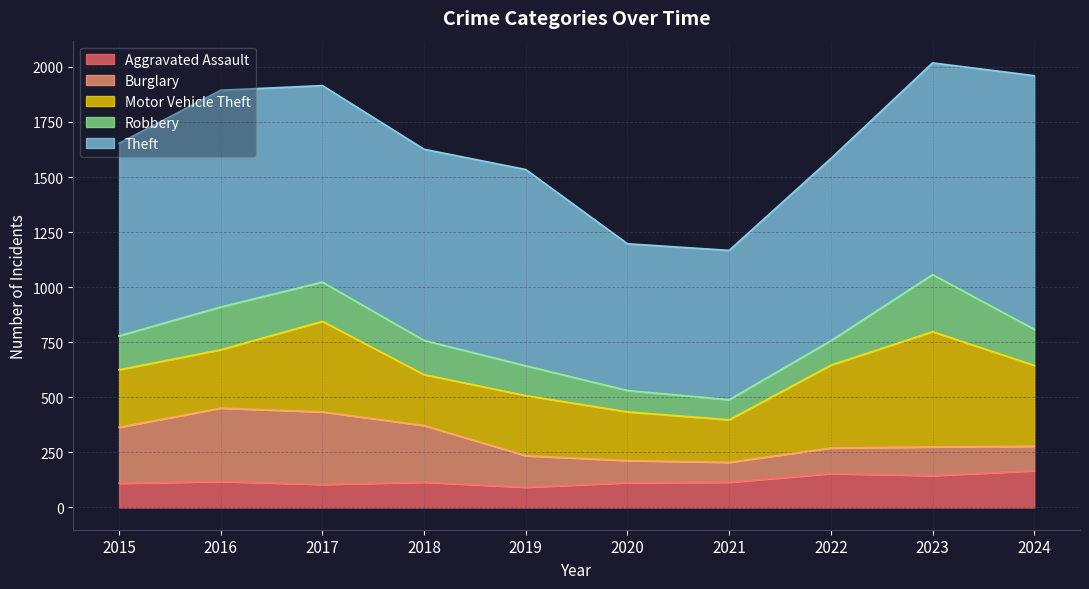

At how many categories does at least one series exceed 857?

7